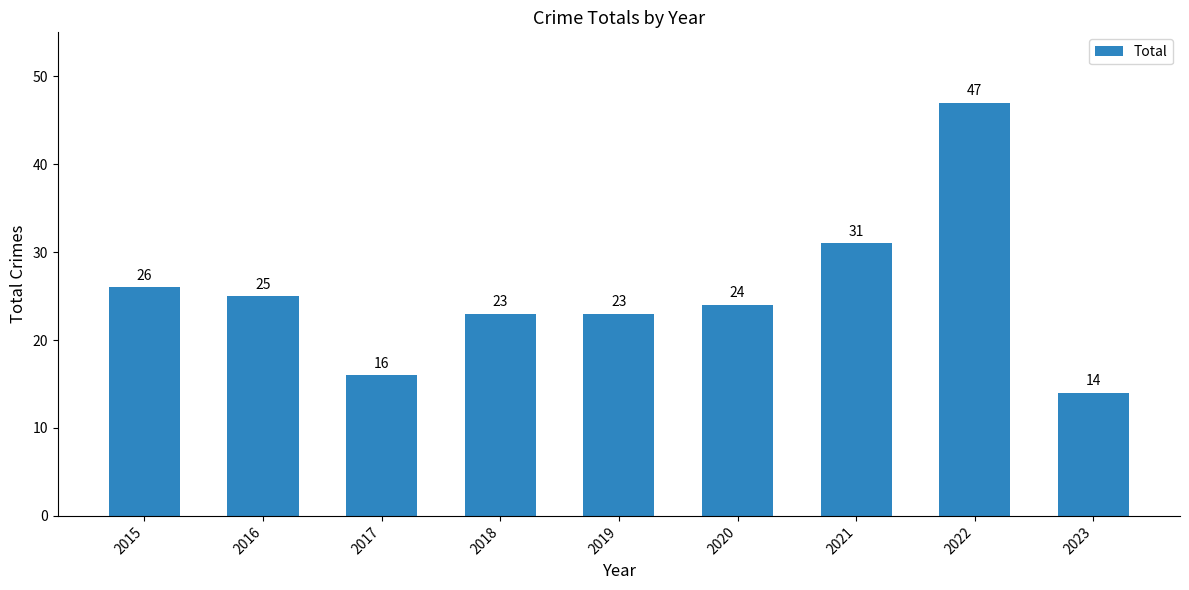

Reading left to right, extract all data points from this chart.

26	25	16	23	23	24	31	47	14